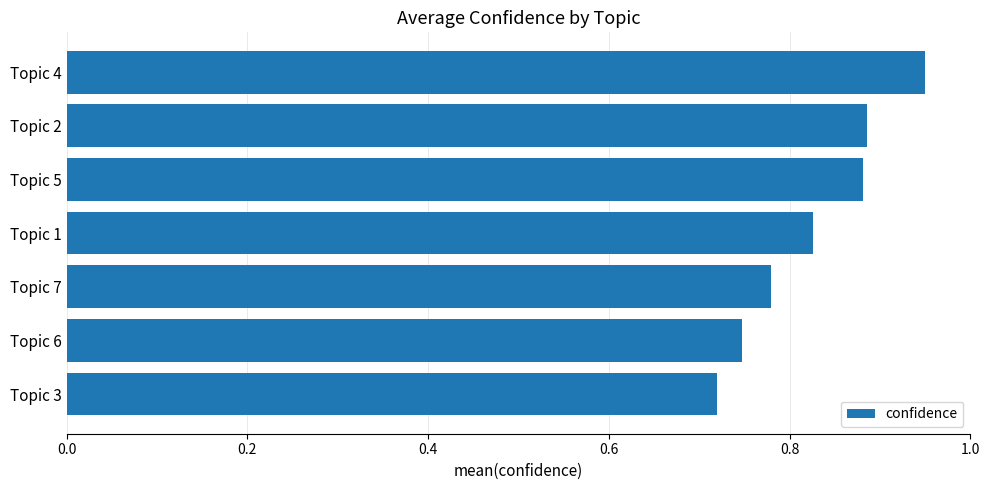

How many bars are there in total?

7